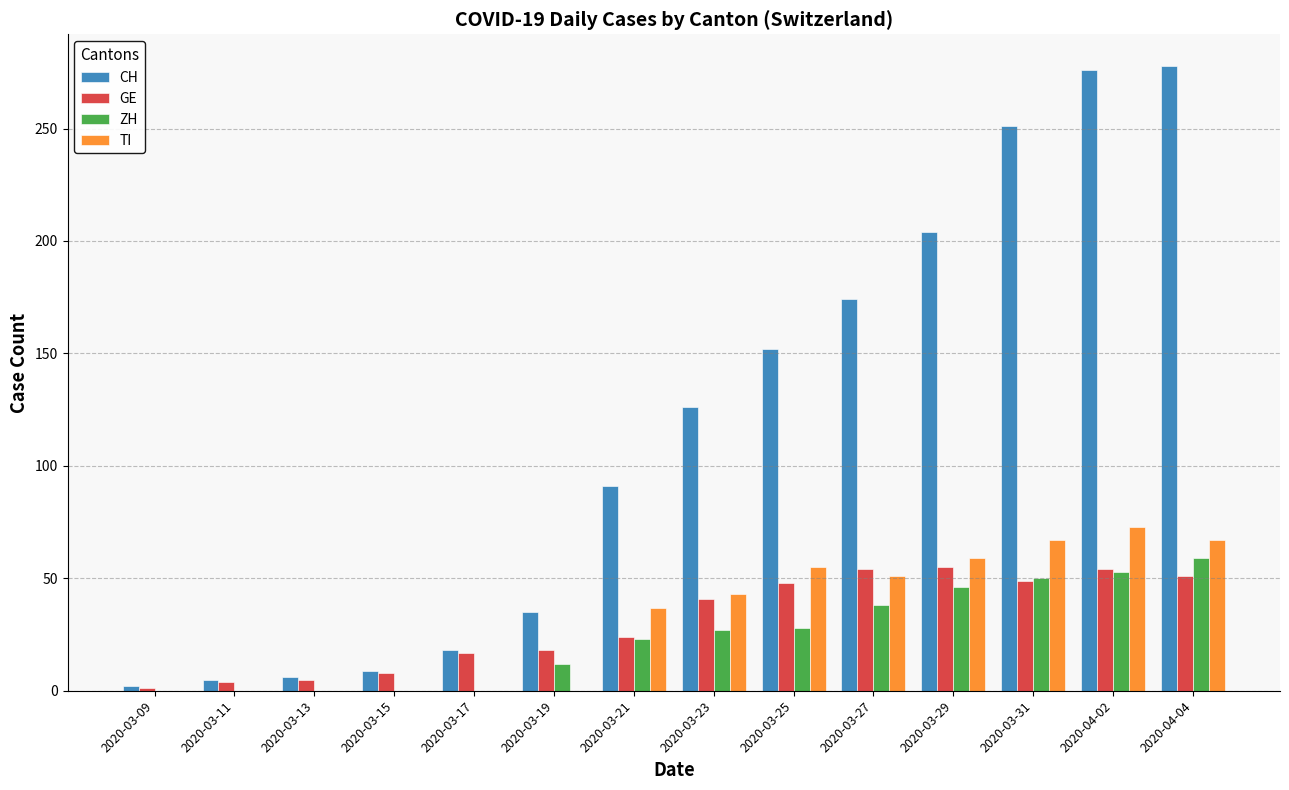

What is the total value across all series at 2020-03-23?

237